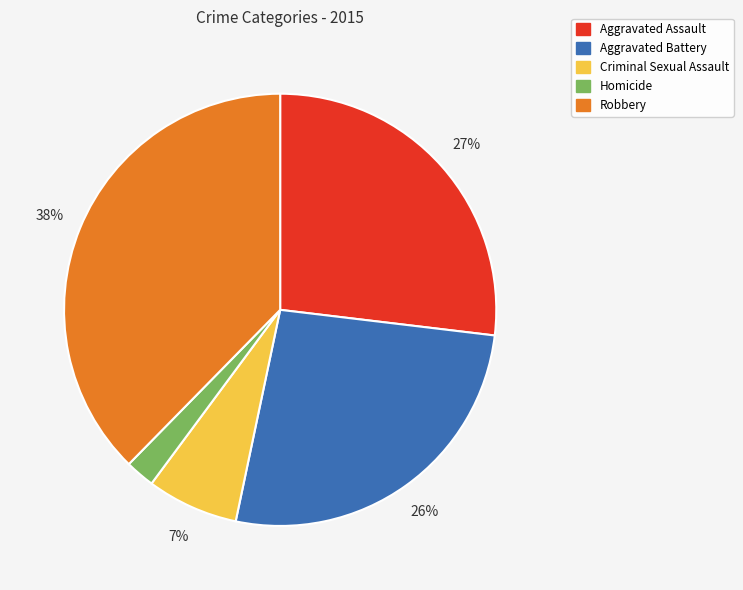

True or false: Aggravated Battery accounts for 32% of the total.

False